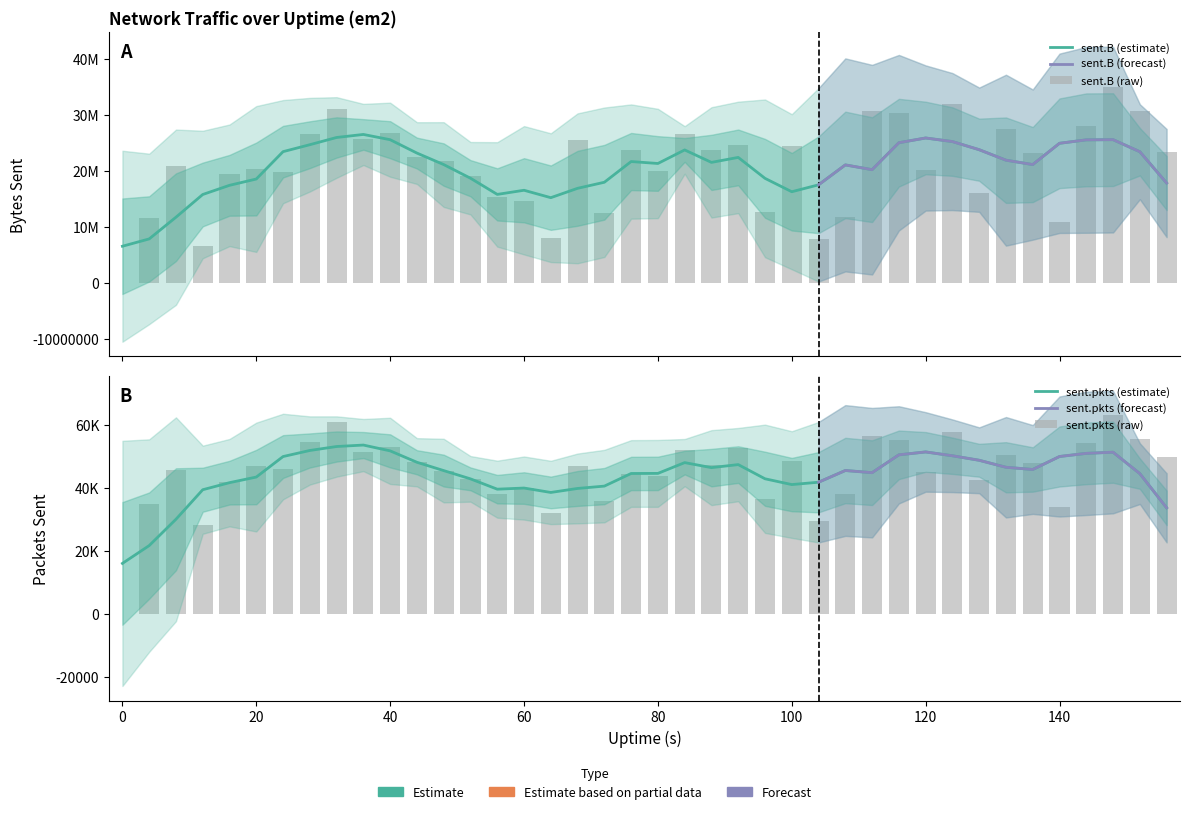

What is the sum of the sent.pkts values at 68 and 100?

95578